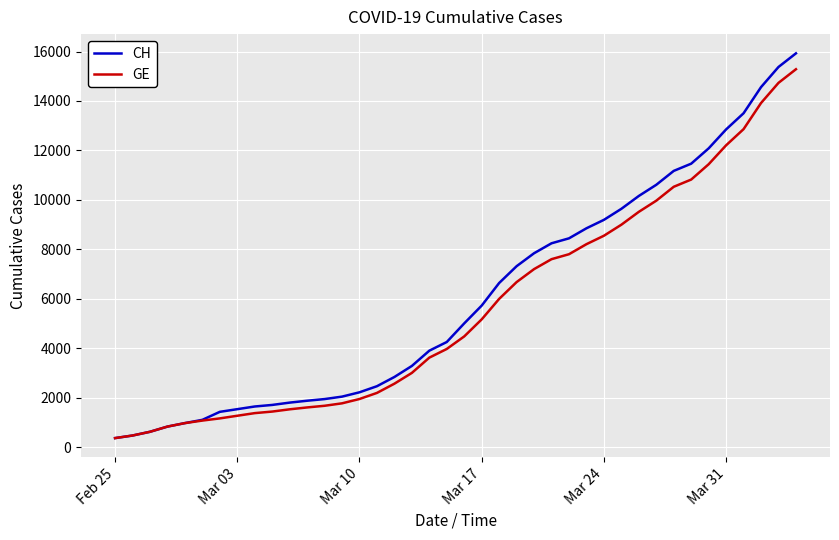

What is the lowest value of the GE series?

375